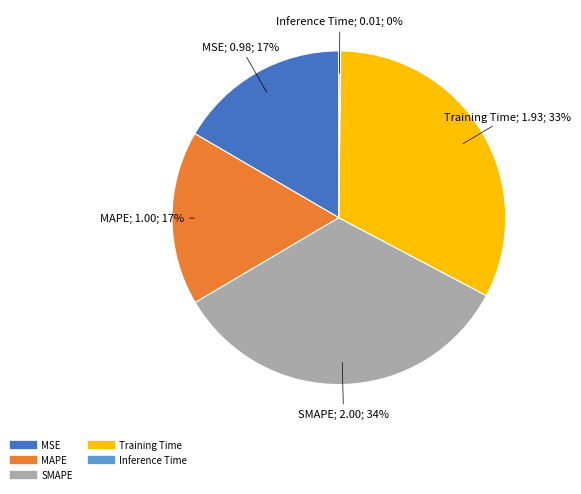

Does any single category account for the majority?

No